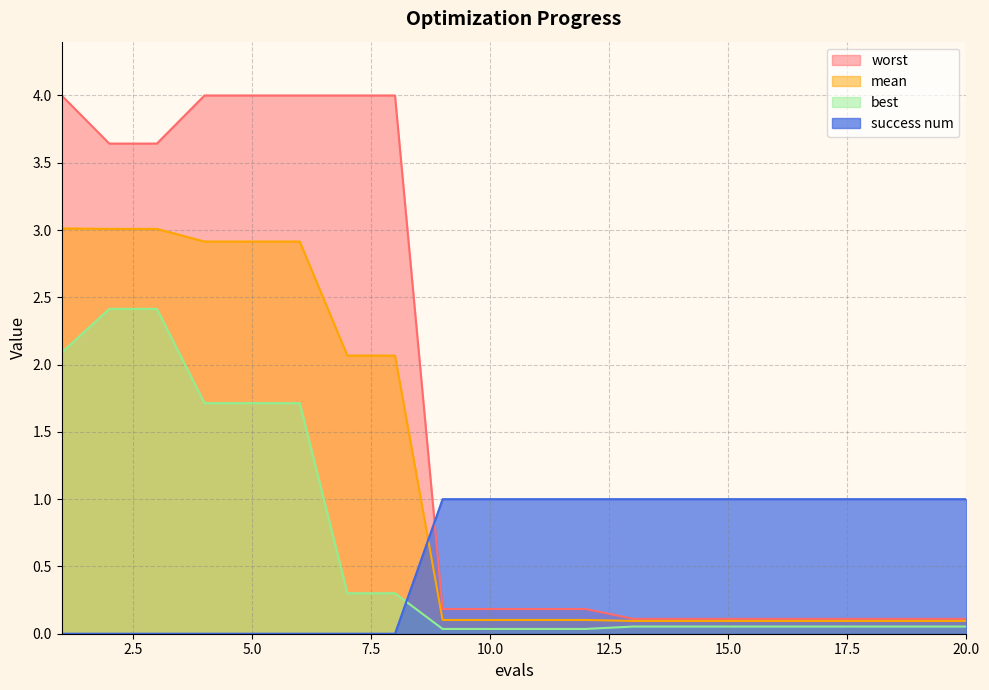

How many series are shown in this chart?

4